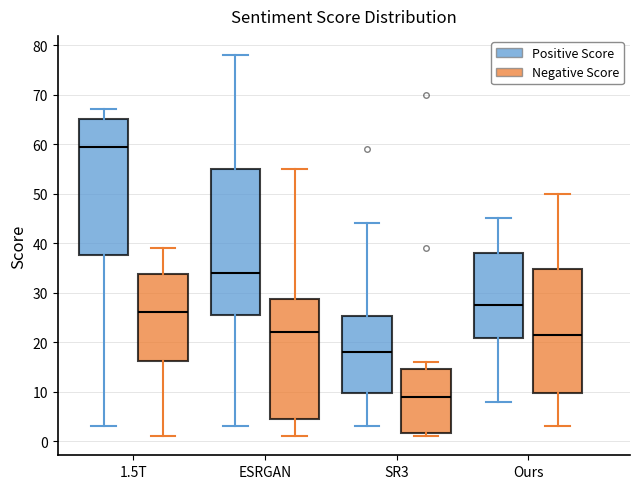

Which box has the lowest median line?

SR3 (Negative Score)